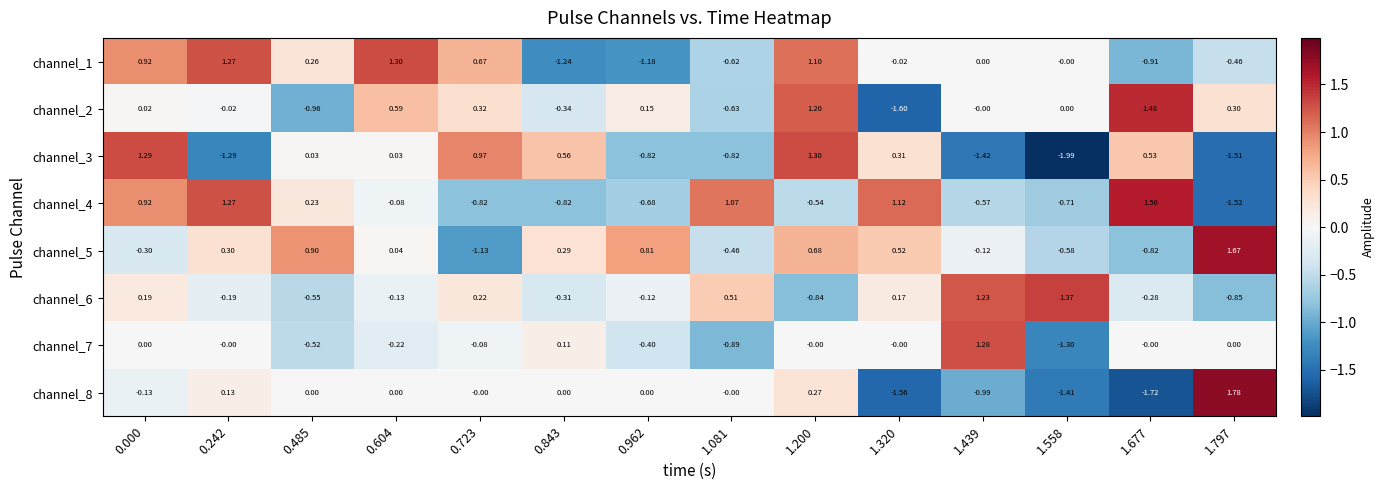

Is the value of channel_6 at 1.797 greater than the value of channel_7 at 0.604?

No